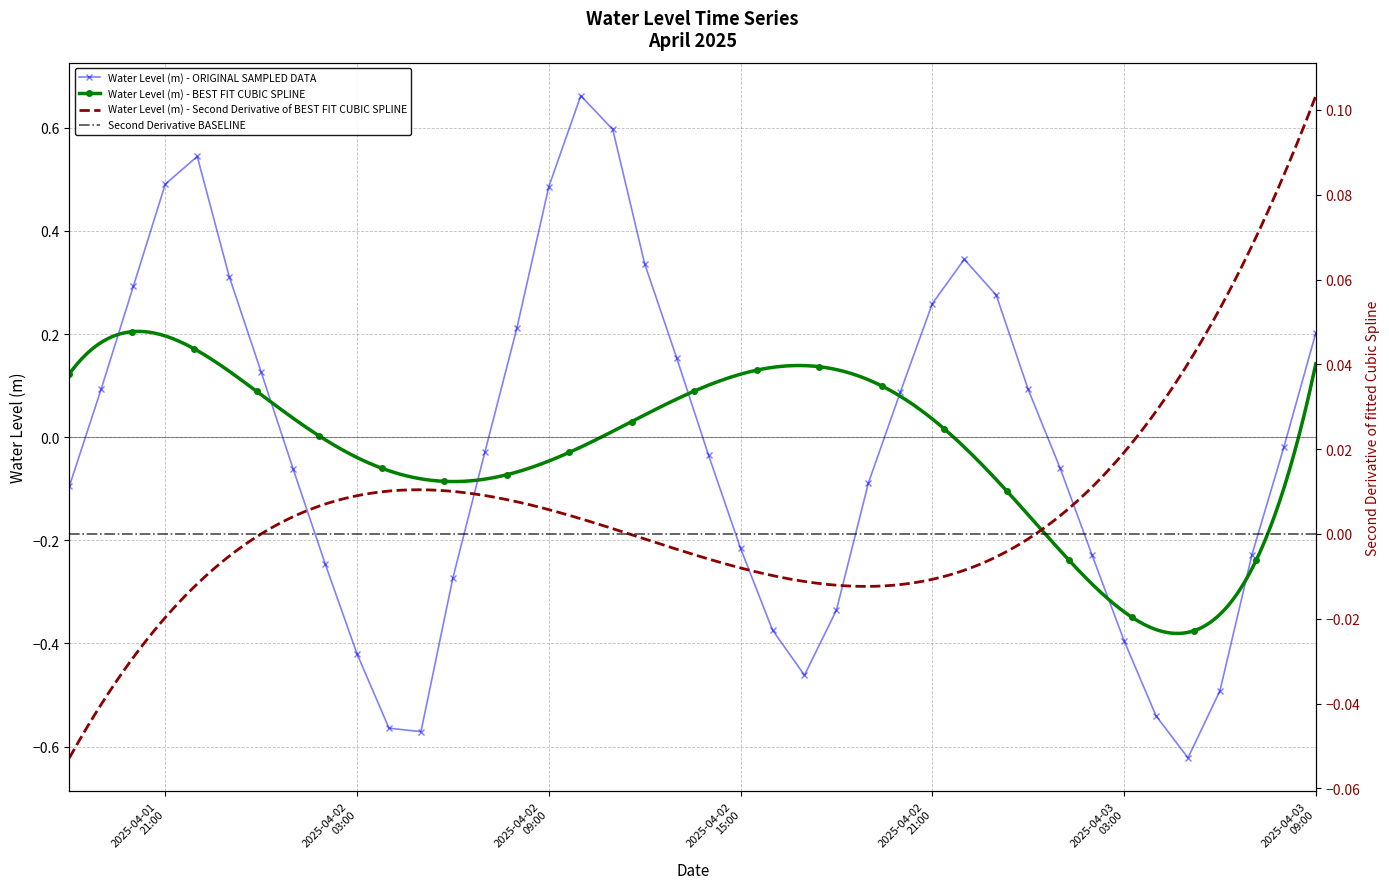

How many negative values does the Water Level (m) - ORIGINAL SAMPLED DATA series have?

22